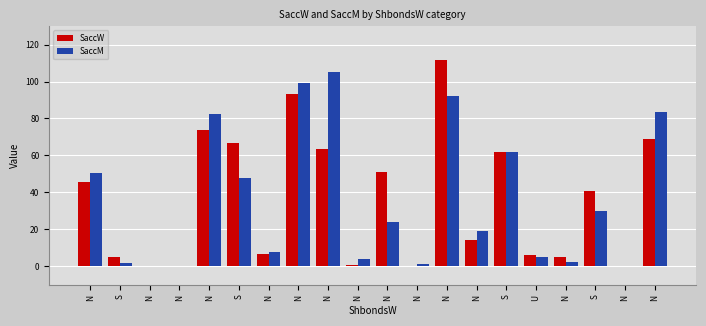

What are all the series names shown in the legend?

SaccW, SaccM